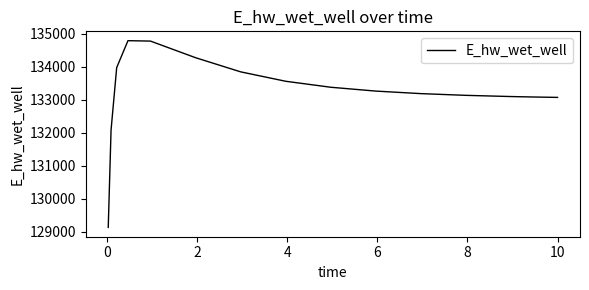

What is the smallest value displayed?

129131.0